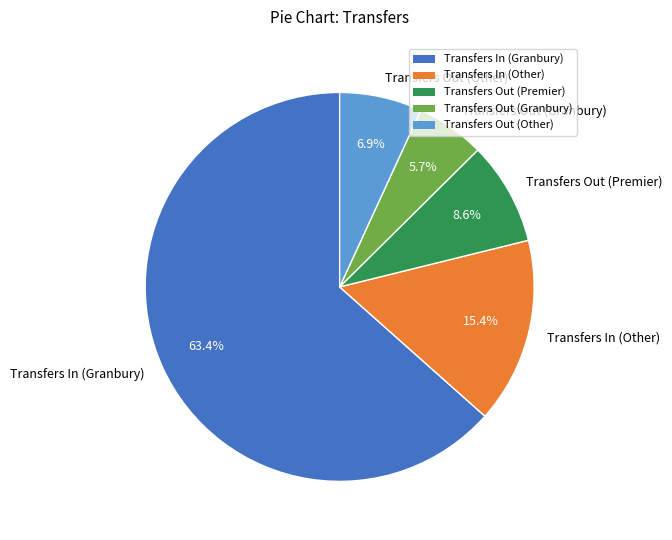

Which category has the biggest portion of the pie?

Transfers In (Granbury)